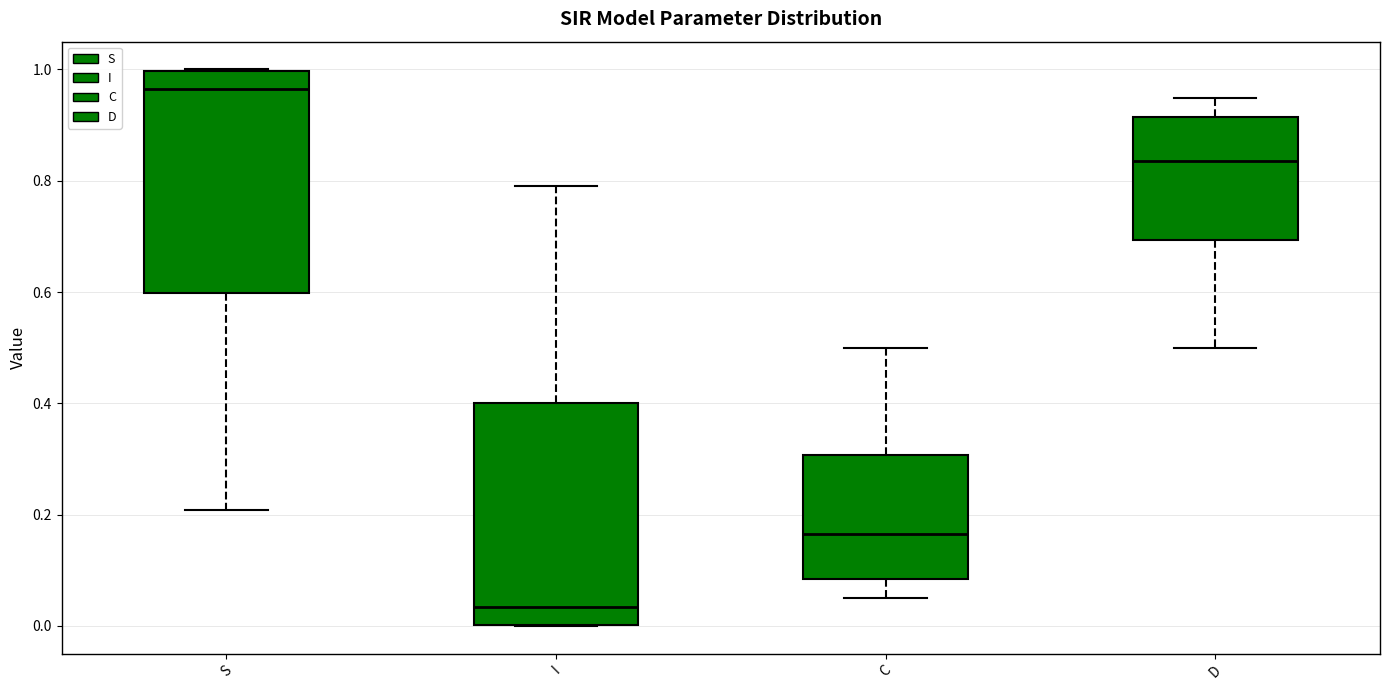

Which box's median line is the highest?

S